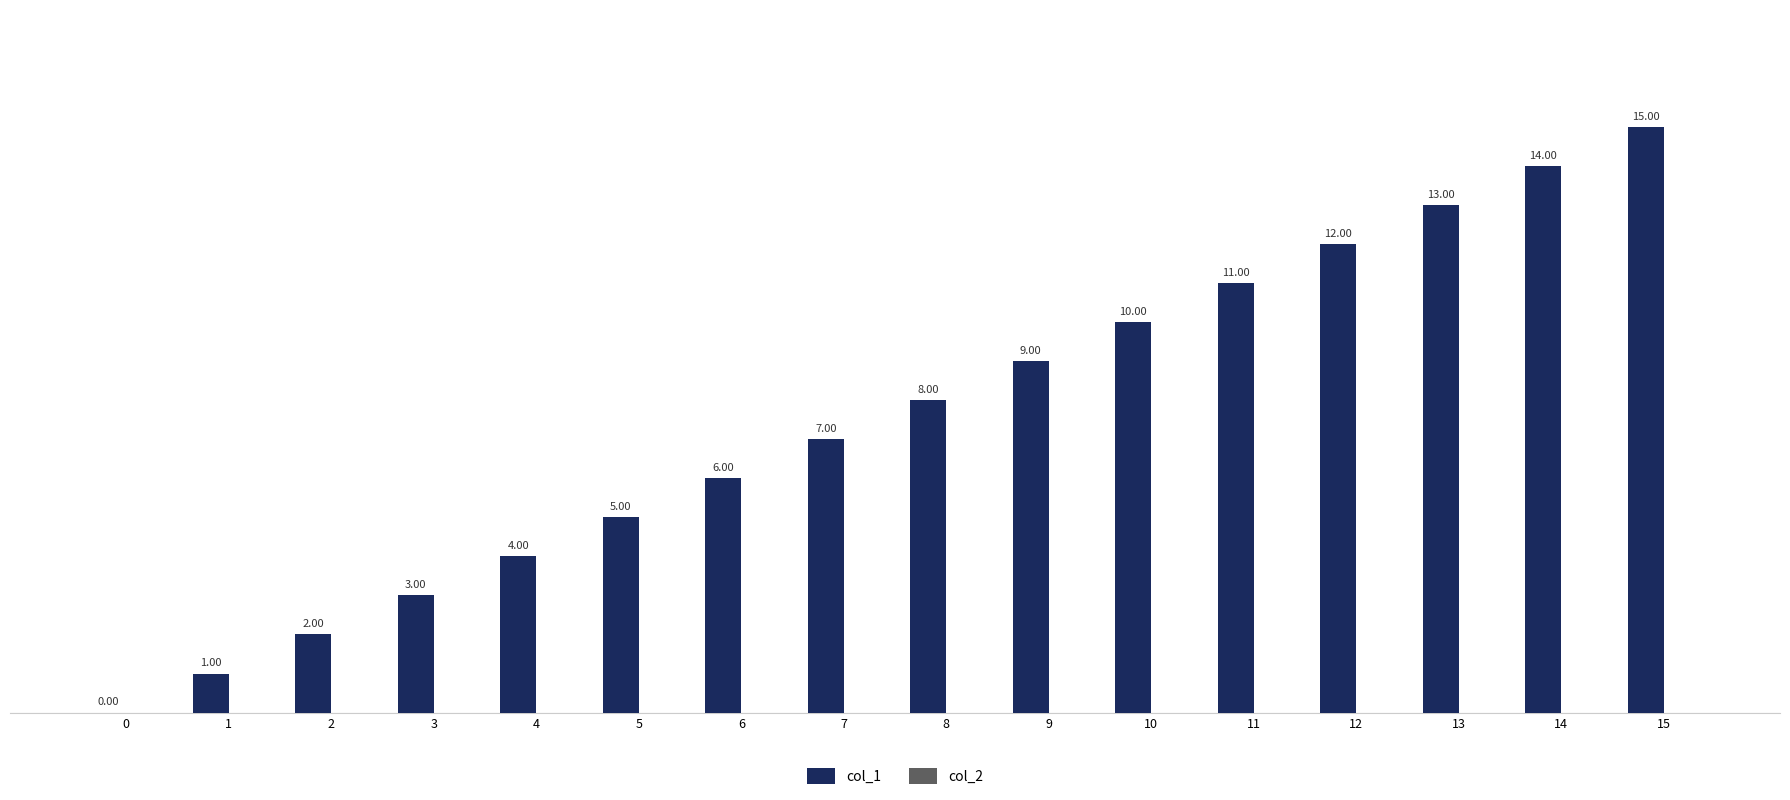

What is the change in value from 4 to 6?

+2